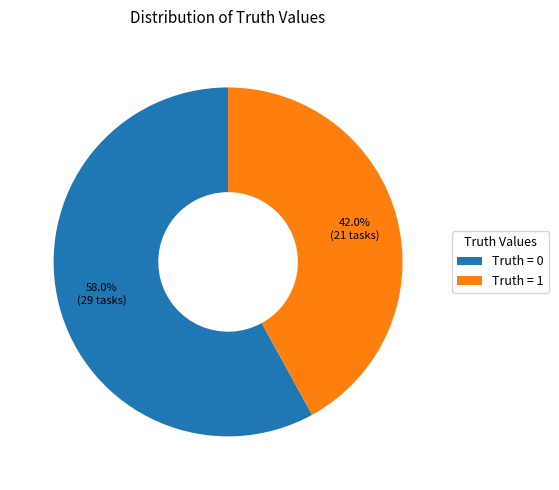

How many slices are in this pie chart?

2